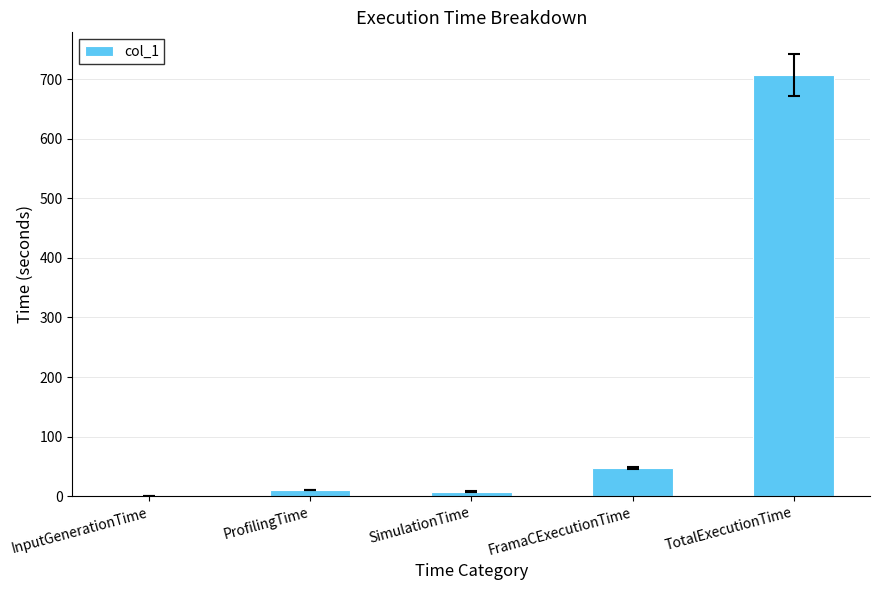

Is it true that the value at TotalExecutionTime is 706.6?

True